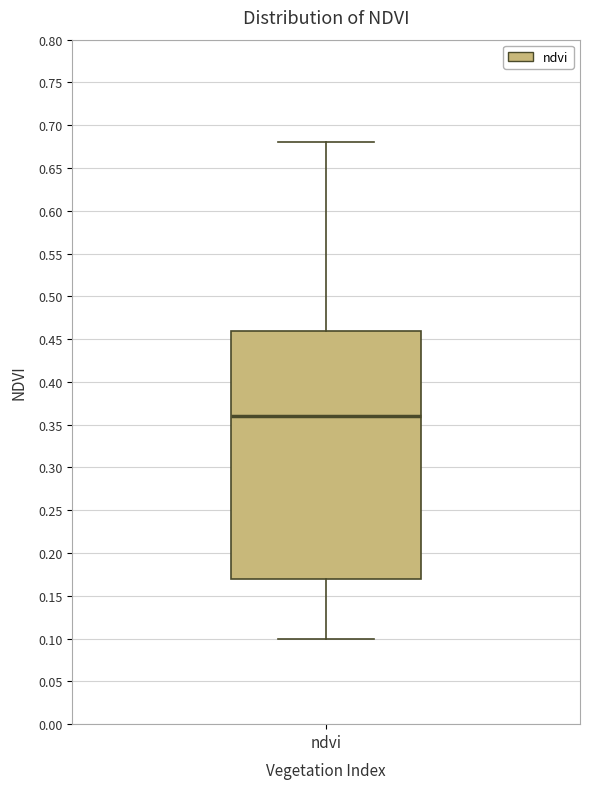

Where does the upper whisker of the box for ndvi end on the y-axis? The values are not printed on the chart, so give them approximately, as read against the axis.

0.68